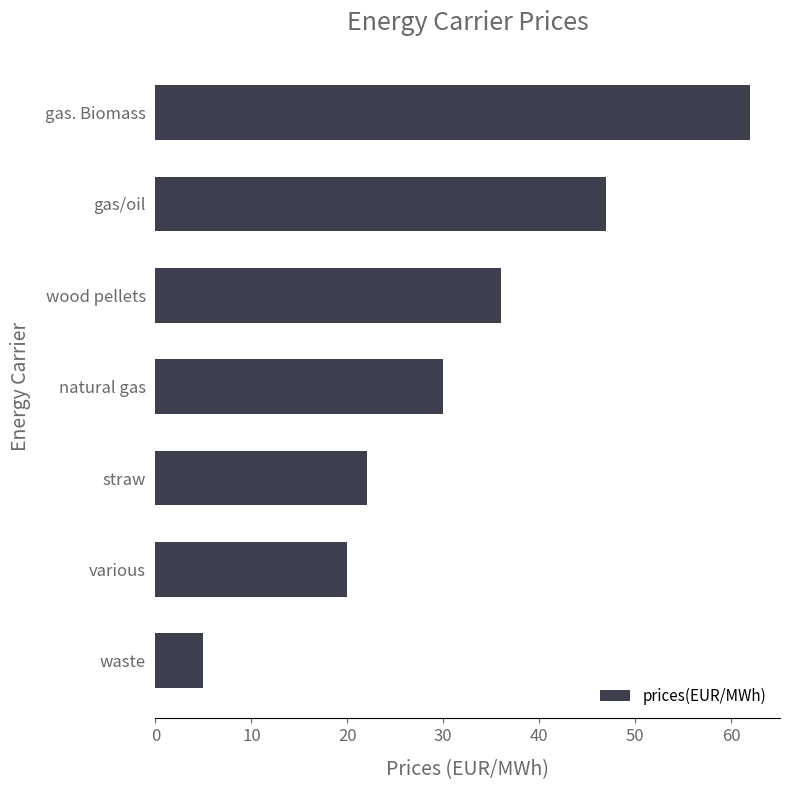

What is the average value?

32